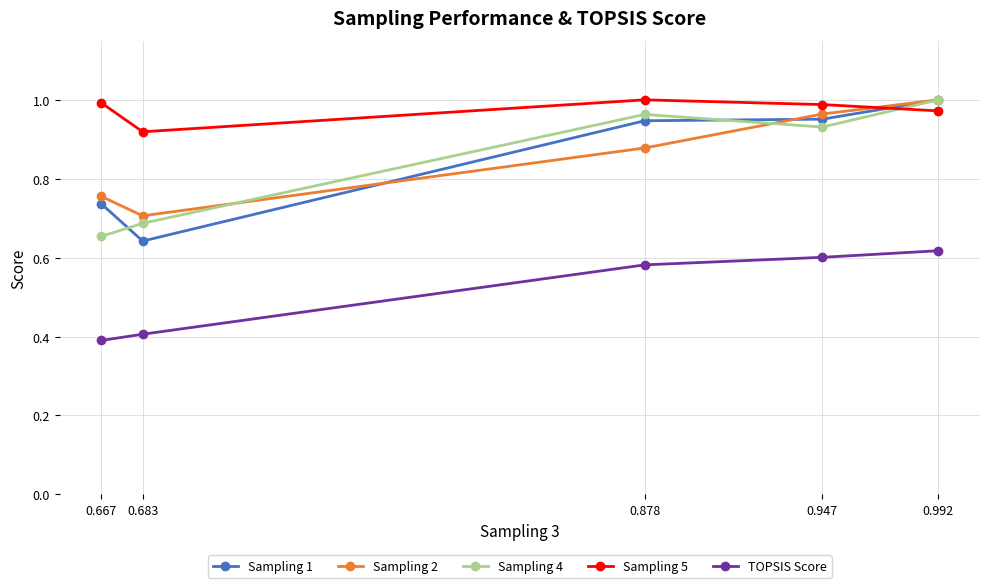

What is the value of the TOPSIS Score point at the 2nd from the left?

0.4